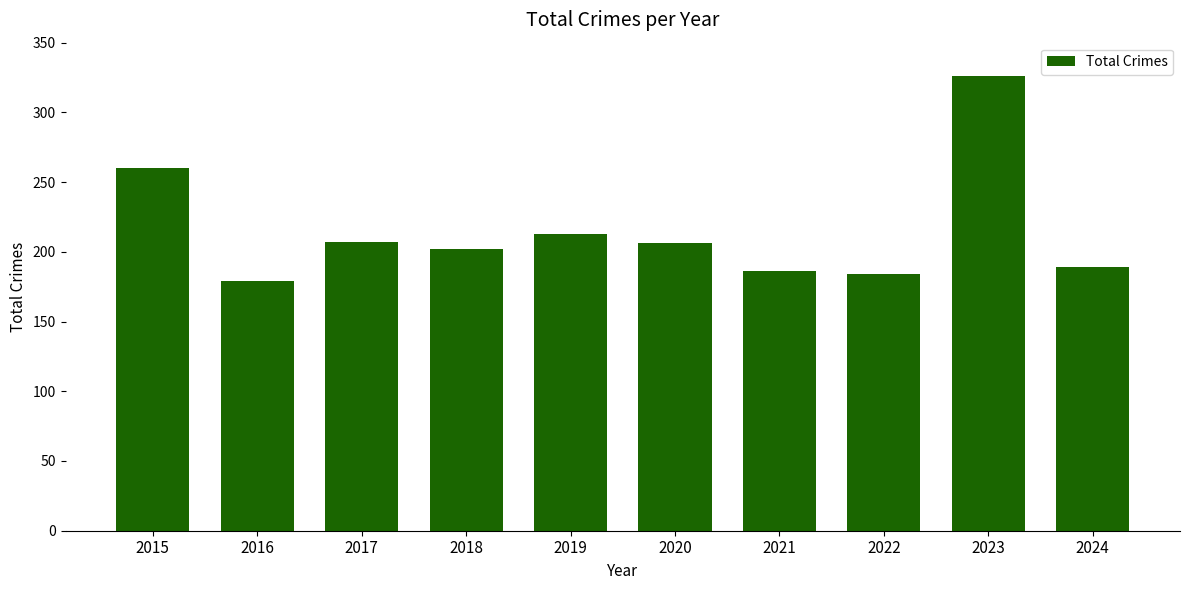

What is the change in value from 2016 to 2023?

+147